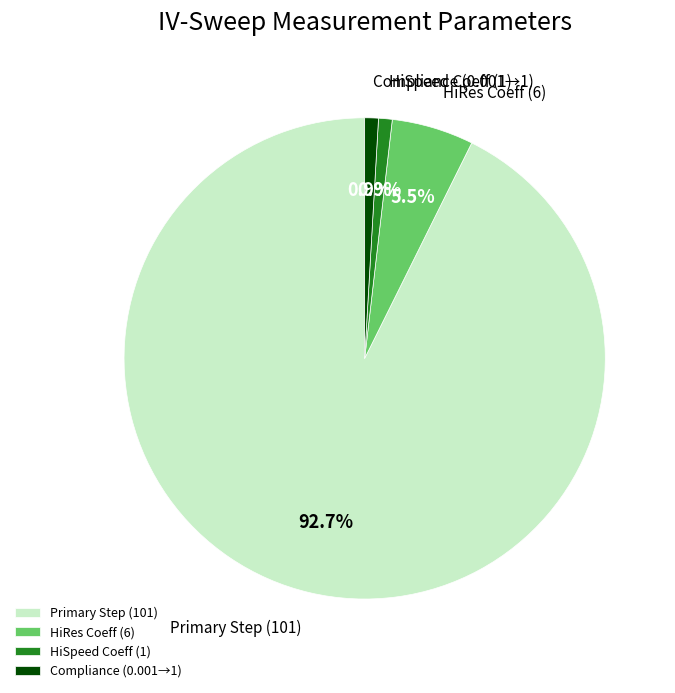

What is the largest slice in the pie chart?

Primary Step (101)